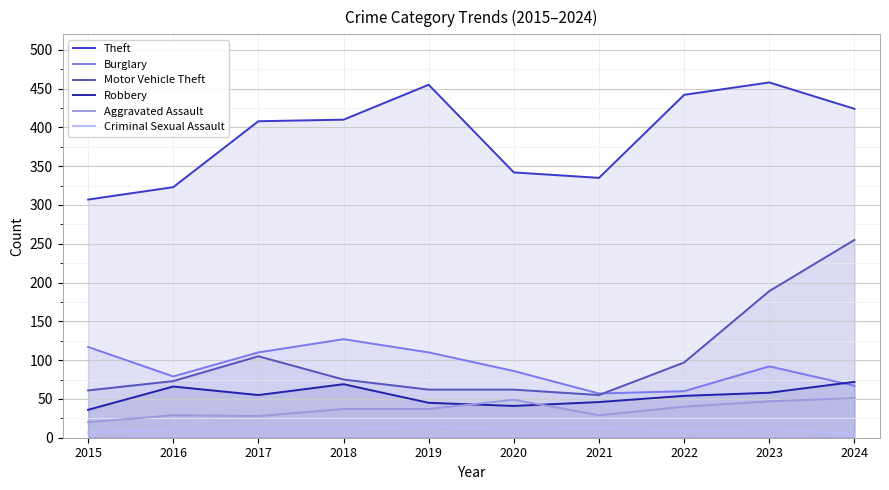

Which series has the largest total across all categories?

Theft